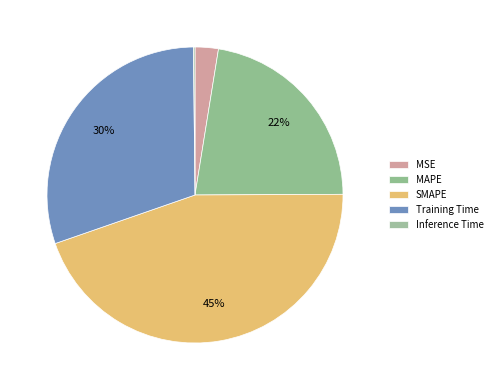

True or false: MSE accounts for 1% of the total.

False